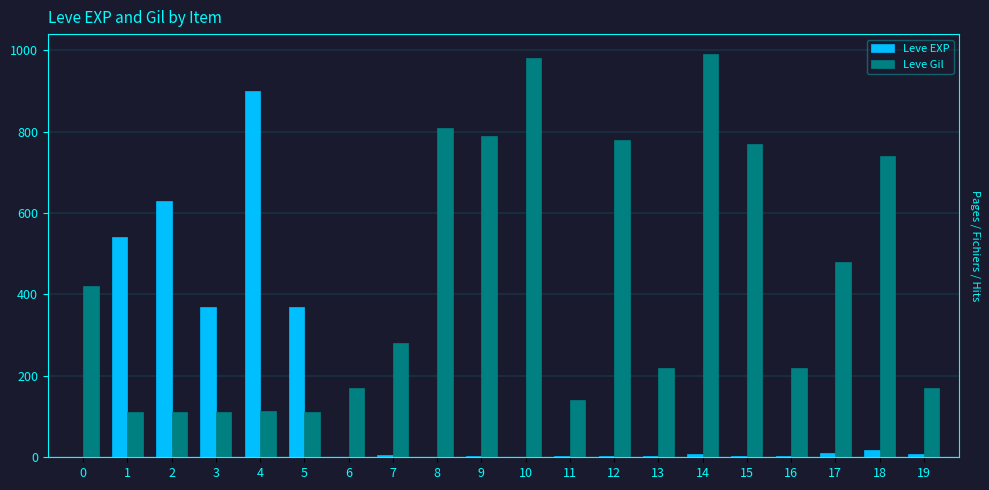

What is the greatest value displayed?

990